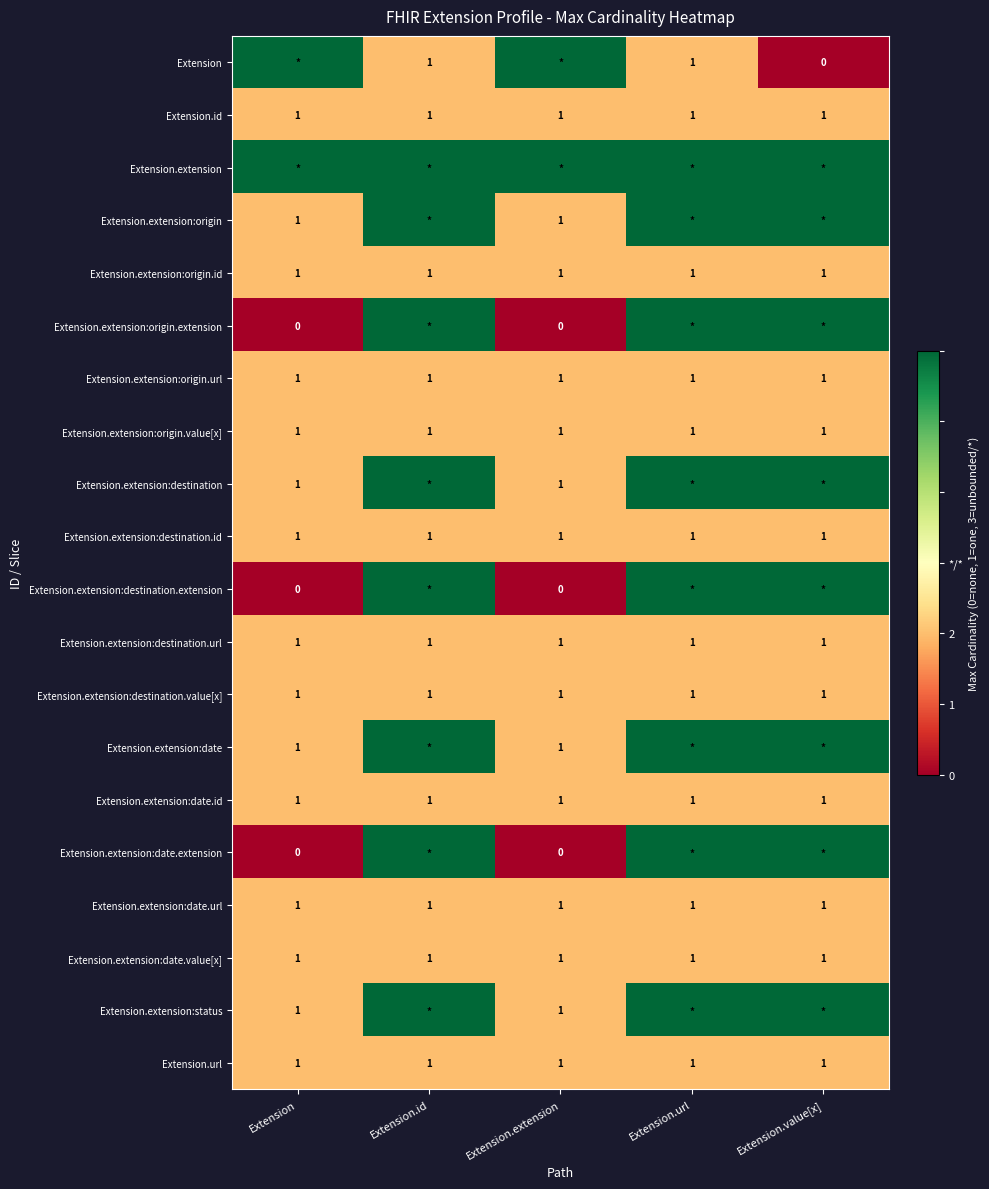

At which category is the sum across all series the highest?

Extension.id